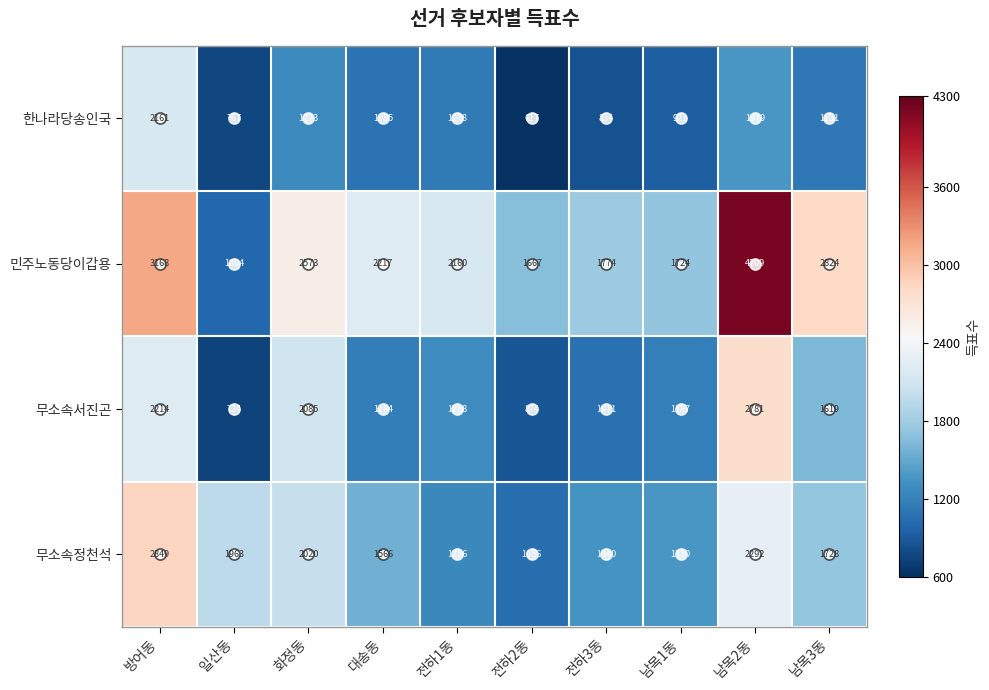

At how many categories does at least one series exceed 2459?

4